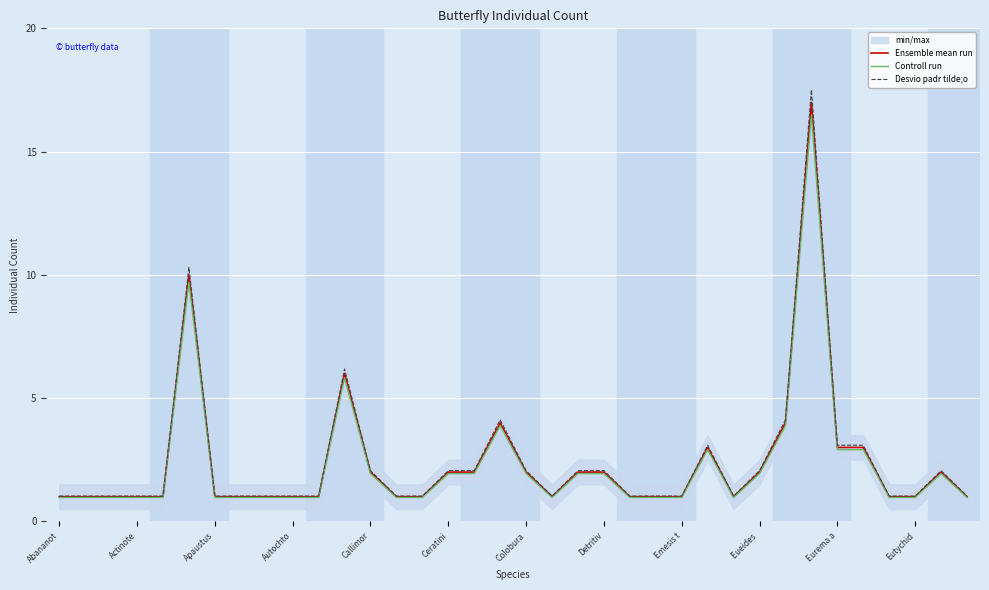

List the series in order of their peak value, highest first.

Desvio padr tilde;o, Ensemble mean run, Controll run